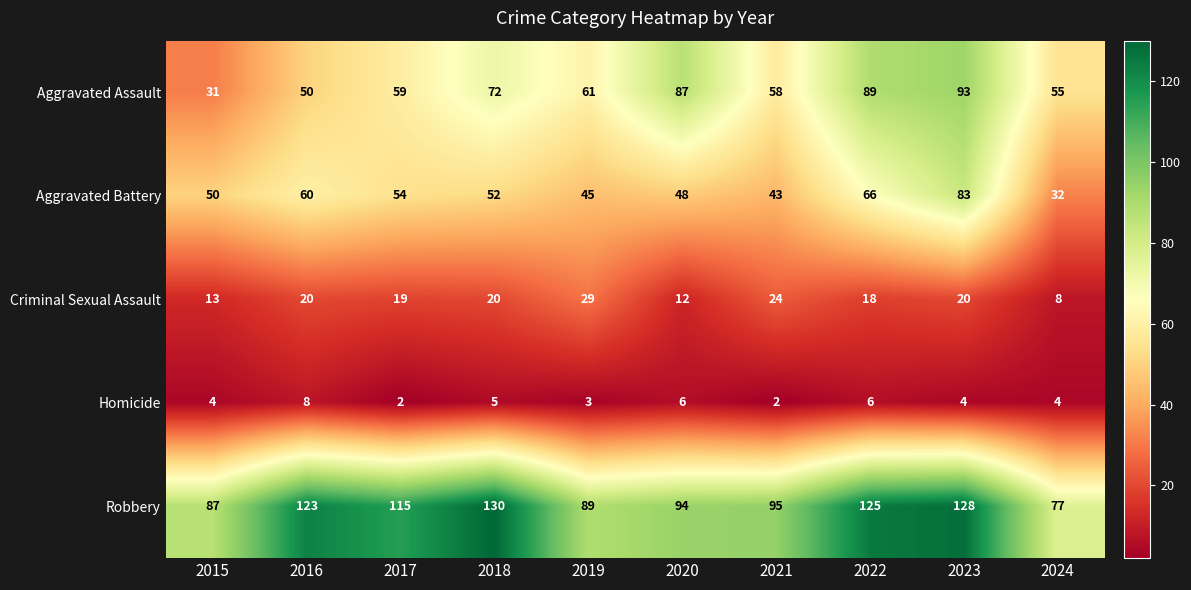

What is the maximum value shown in the chart?

130